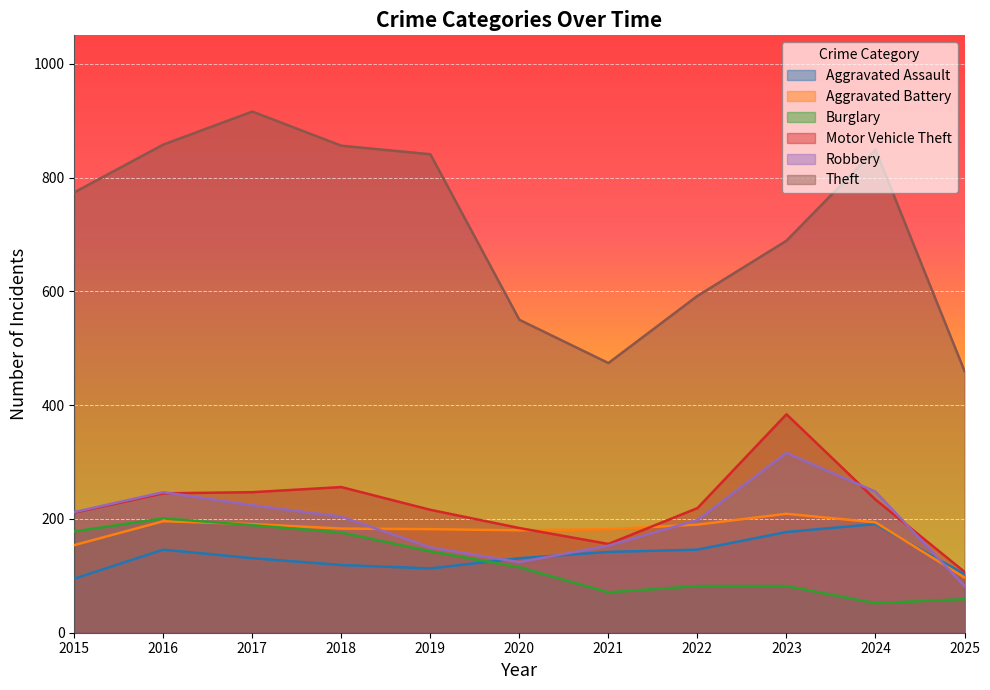

Which series changed the most between 2018 and 2024?

Burglary